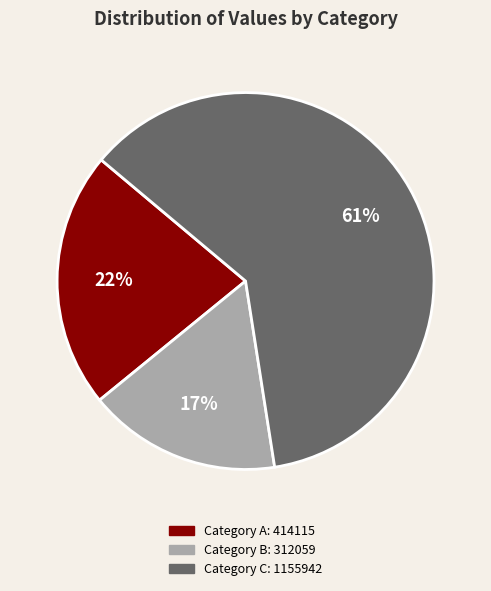

Is there a majority slice in this chart?

Yes